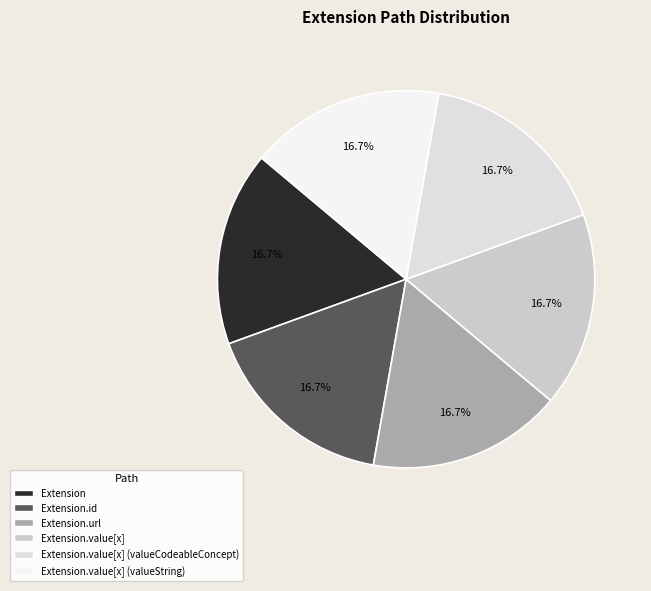

Count the number of slices in the pie.

6